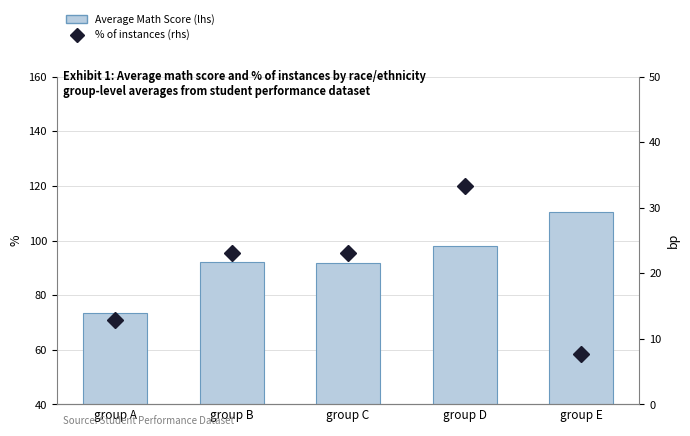

Between group A and group C, which series saw the biggest shift?

Average Math Score (lhs)